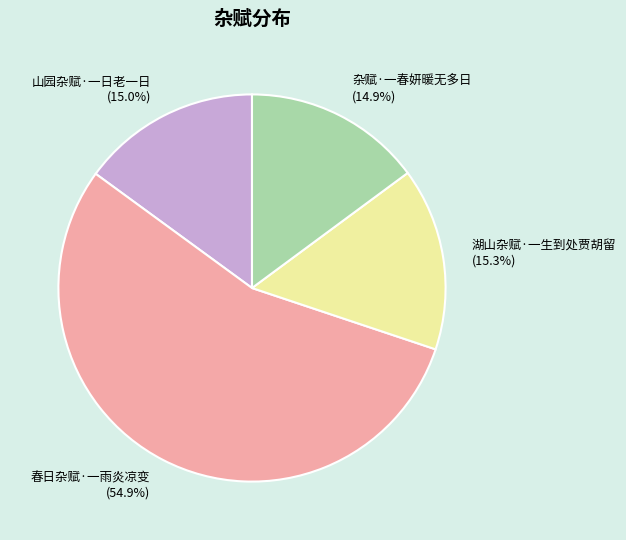

Is 春日杂赋·一雨炎凉变 the majority of the pie?

Yes